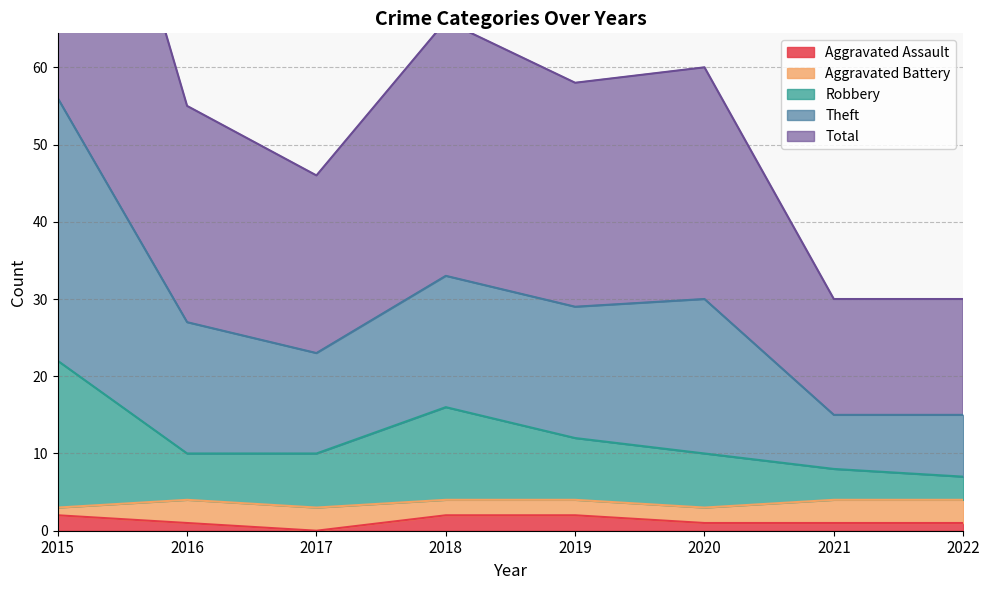

True or false: Aggravated Assault has a value of 2 at 2015.

True